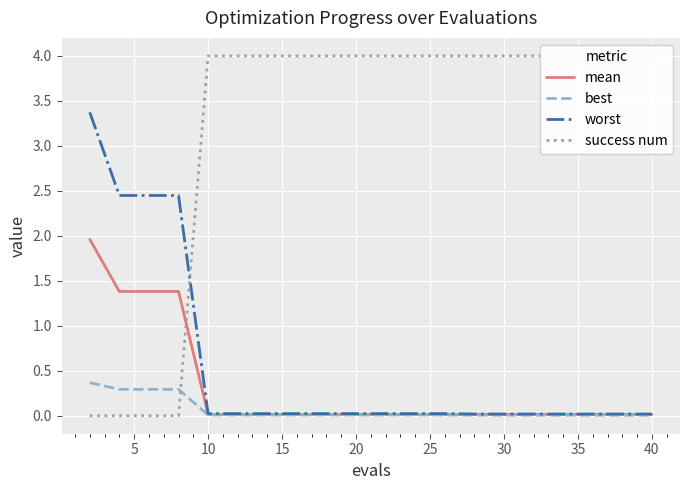

The value of best at 18 is 0.0. True or false?

False